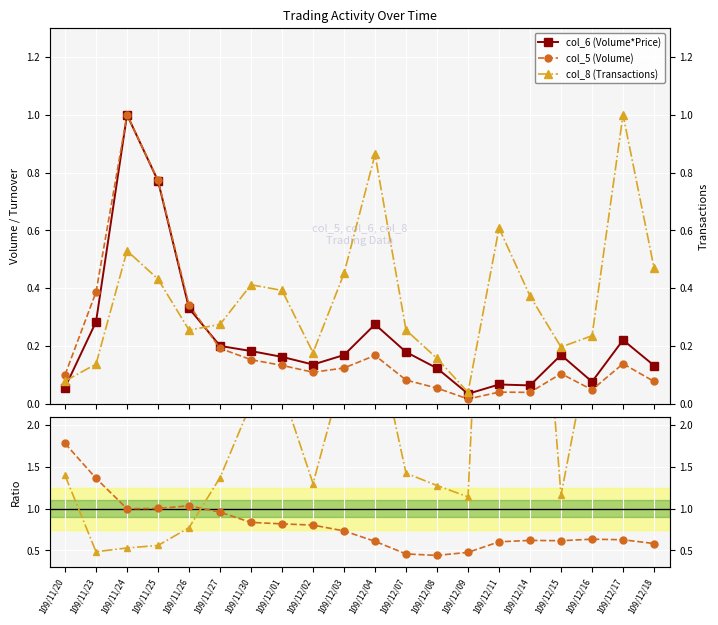

Reading left to right, list all the values displayed in this chart.

col_6 (Volume*Price): 109/11/20=0.1	109/11/23=0.3	109/11/24=1.0	109/11/25=0.8	109/11/26=0.3	109/11/27=0.2	109/11/30=0.2	109/12/01=0.2	109/12/02=0.1	109/12/03=0.2	109/12/04=0.3	109/12/07=0.2	109/12/08=0.1	109/12/09=0.0	109/12/11=0.1	109/12/14=0.1	109/12/15=0.2	109/12/16=0.1	109/12/17=0.2	109/12/18=0.1
col_5 (Volume): 109/11/20=0.1	109/11/23=0.4	109/11/24=1.0	109/11/25=0.8	109/11/26=0.3	109/11/27=0.2	109/11/30=0.2	109/12/01=0.1	109/12/02=0.1	109/12/03=0.1	109/12/04=0.2	109/12/07=0.1	109/12/08=0.1	109/12/09=0.0	109/12/11=0.0	109/12/14=0.0	109/12/15=0.1	109/12/16=0.0	109/12/17=0.1	109/12/18=0.1
col_8 (Transactions): 109/11/20=0.1	109/11/23=0.1	109/11/24=0.5	109/11/25=0.4	109/11/26=0.3	109/11/27=0.3	109/11/30=0.4	109/12/01=0.4	109/12/02=0.2	109/12/03=0.5	109/12/04=0.9	109/12/07=0.3	109/12/08=0.2	109/12/09=0.0	109/12/11=0.6	109/12/14=0.4	109/12/15=0.2	109/12/16=0.2	109/12/17=1.0	109/12/18=0.5
col_5 (Volume)/col_6 (Volume*Price): 109/11/20=1.8	109/11/23=1.4	109/11/24=1.0	109/11/25=1.0	109/11/26=1.0	109/11/27=1.0	109/11/30=0.8	109/12/01=0.8	109/12/02=0.8	109/12/03=0.7	109/12/04=0.6	109/12/07=0.5	109/12/08=0.4	109/12/09=0.5	109/12/11=0.6	109/12/14=0.6	109/12/15=0.6	109/12/16=0.6	109/12/17=0.6	109/12/18=0.6
col_8 (Transactions)/col_6 (Volume*Price): 109/11/20=1.4	109/11/23=0.5	109/11/24=0.5	109/11/25=0.6	109/11/26=0.8	109/11/27=1.4	109/11/30=2.3	109/12/01=2.4	109/12/02=1.3	109/12/03=2.7	109/12/04=3.1	109/12/07=1.4	109/12/08=1.3	109/12/09=1.1	109/12/11=9.1	109/12/14=5.9	109/12/15=1.2	109/12/16=3.1	109/12/17=4.5	109/12/18=3.6